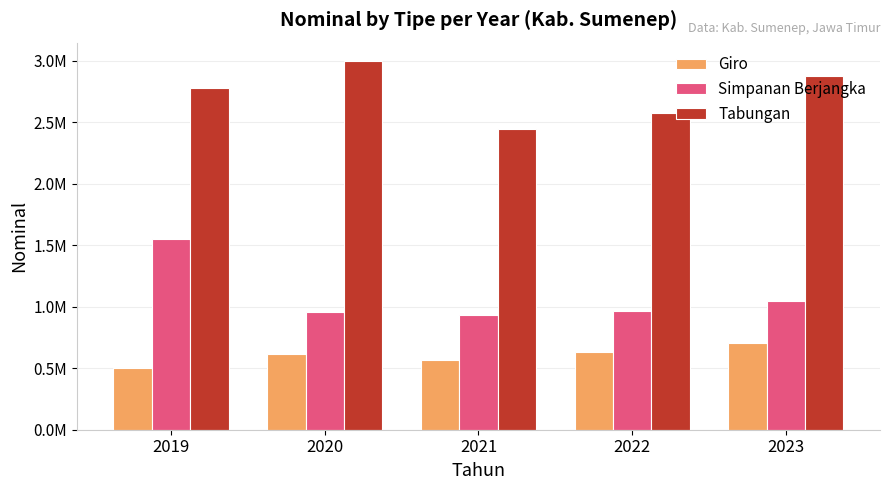

Between 2021 and 2023, which series saw the biggest shift?

Tabungan